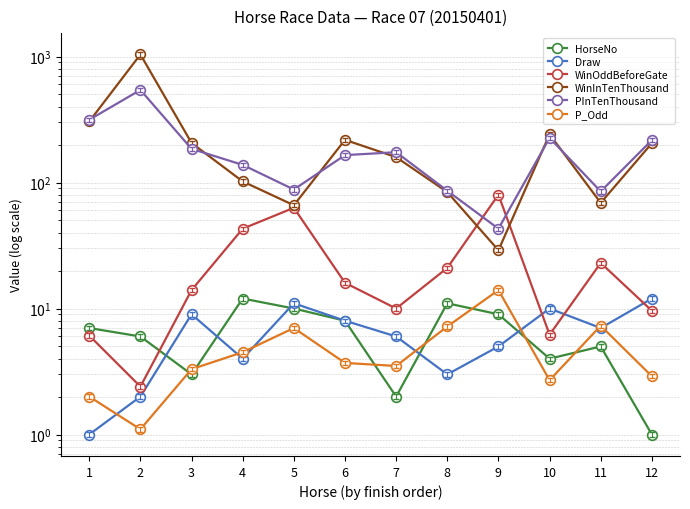

What is the total value across all series at 5?

245.0